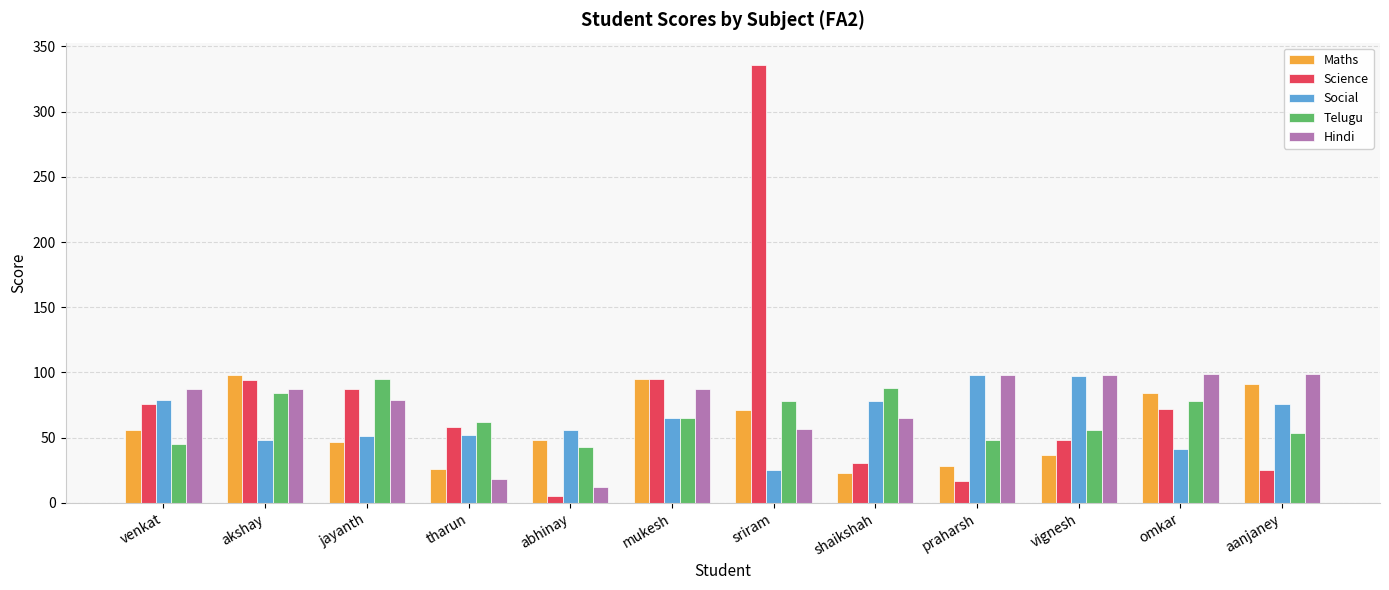

What are all the series names shown in the legend?

Maths, Science, Social, Telugu, Hindi